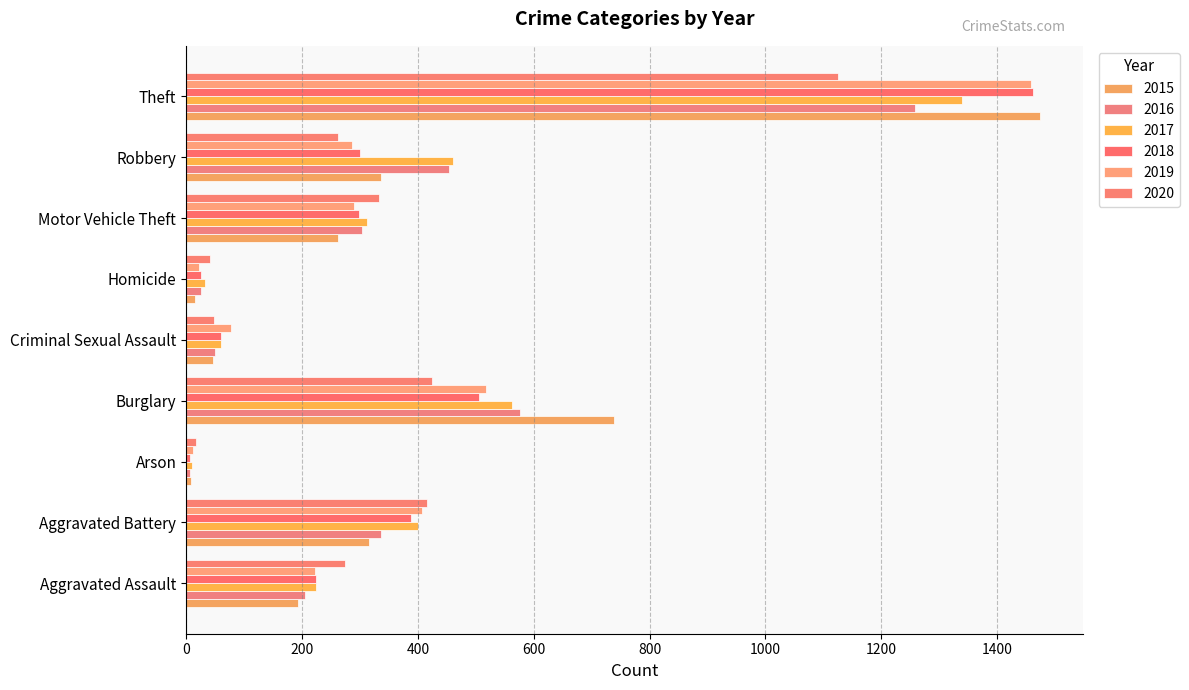

How many data points in 2018 are less than 298?

4